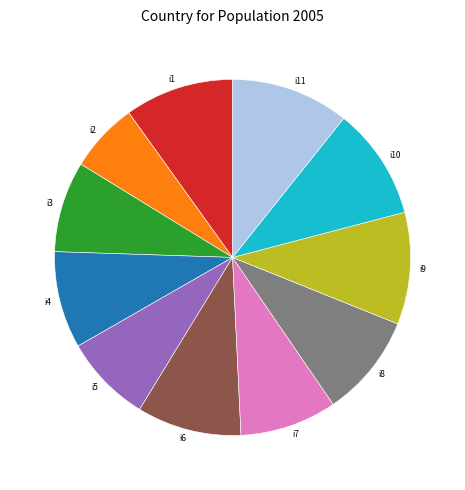

Does any single category account for the majority?

No